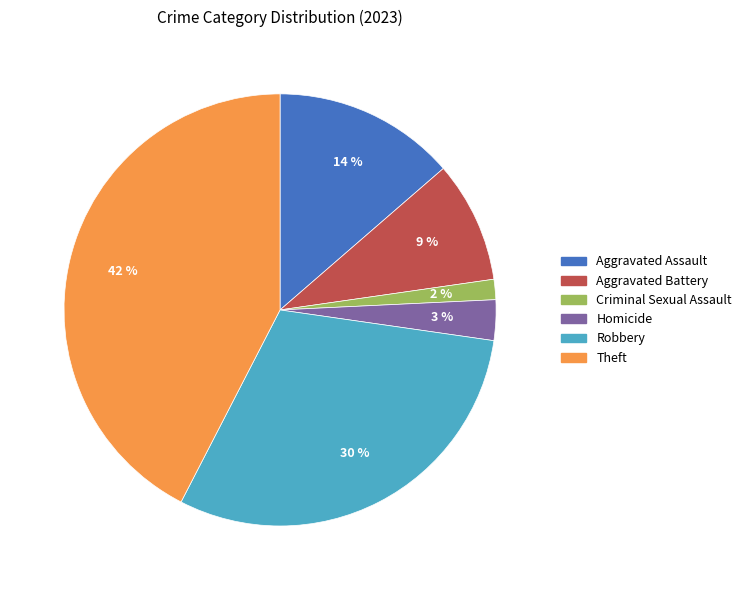

Is Aggravated Assault the majority of the pie?

No